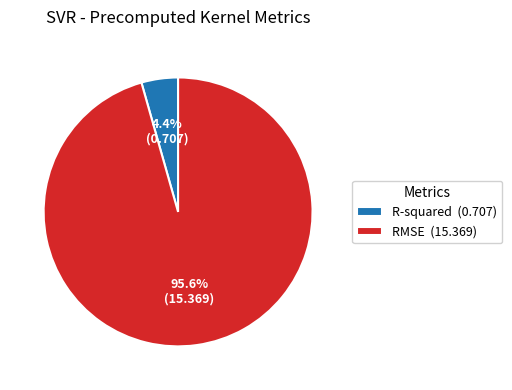

To the nearest percent, what is the difference between the RMSE and R-squared slice percentages?

91%